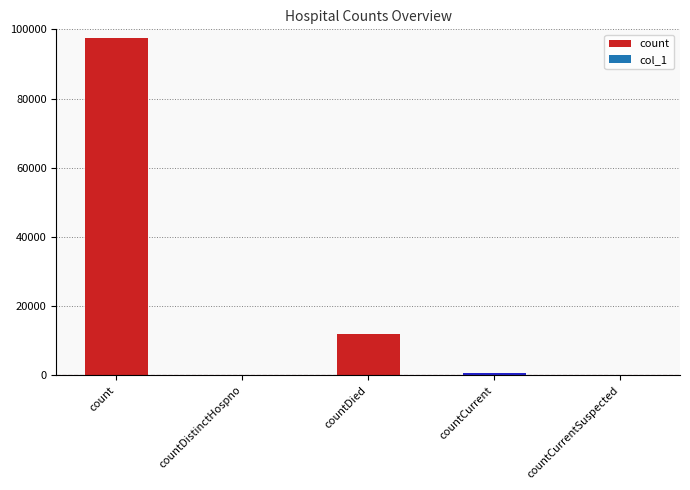

What is the label of the 5th bar from the right?

count